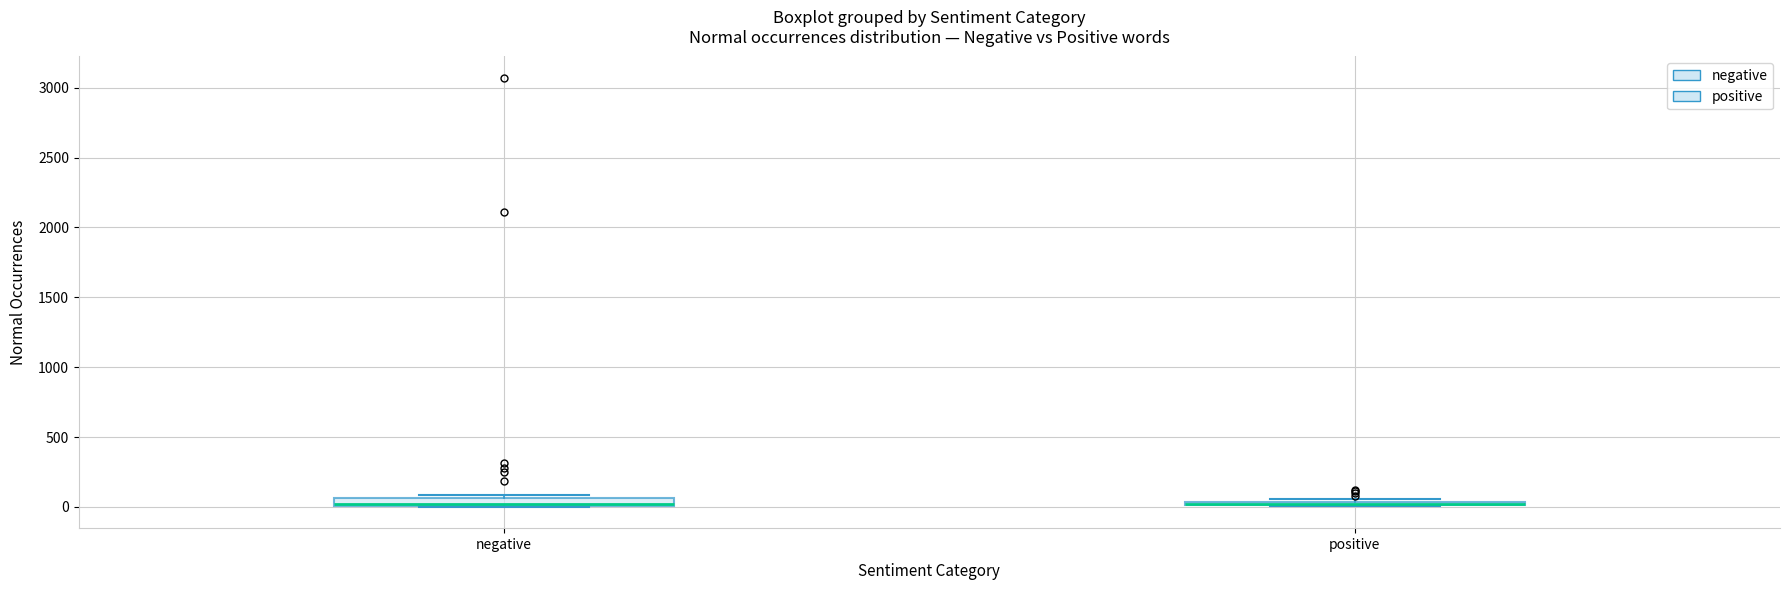

Where is the lower edge of the box for negative on the y-axis? The values are not printed on the chart, so give them approximately, as read against the axis.

0